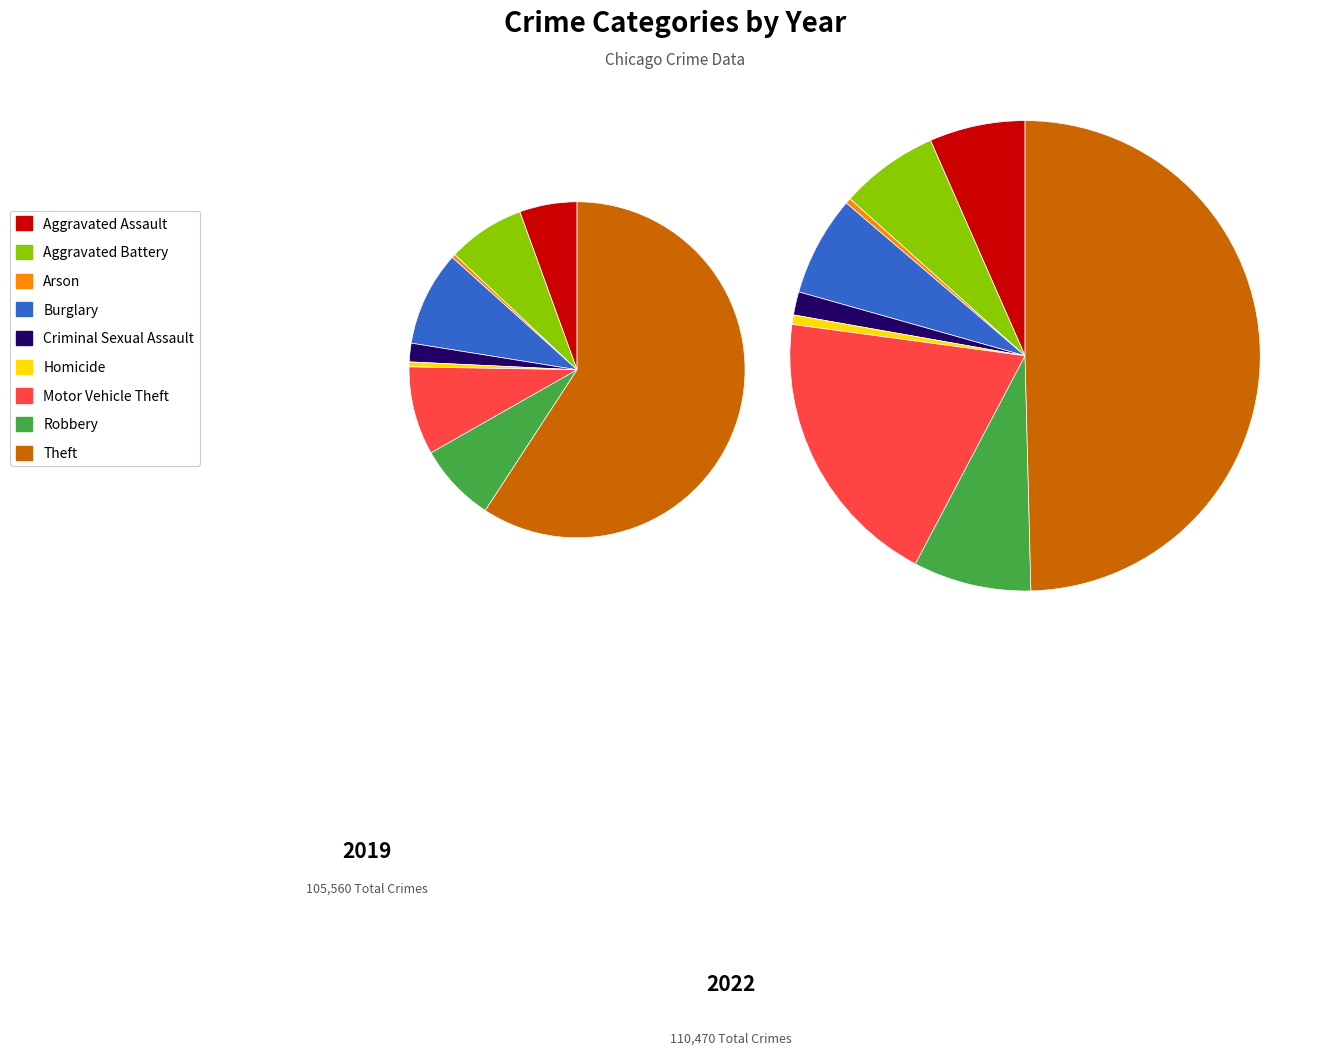

Which series has the widest spread of values?

2019